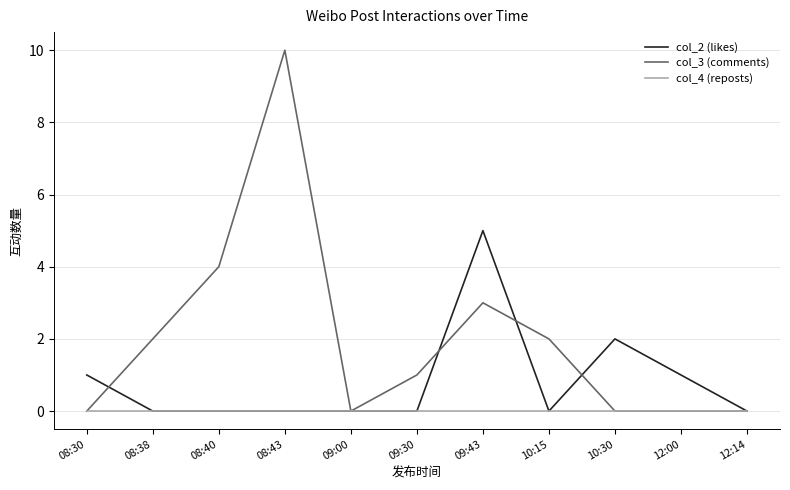

List the series in order of their overall mean, lowest first.

col_4 (reposts), col_2 (likes), col_3 (comments)